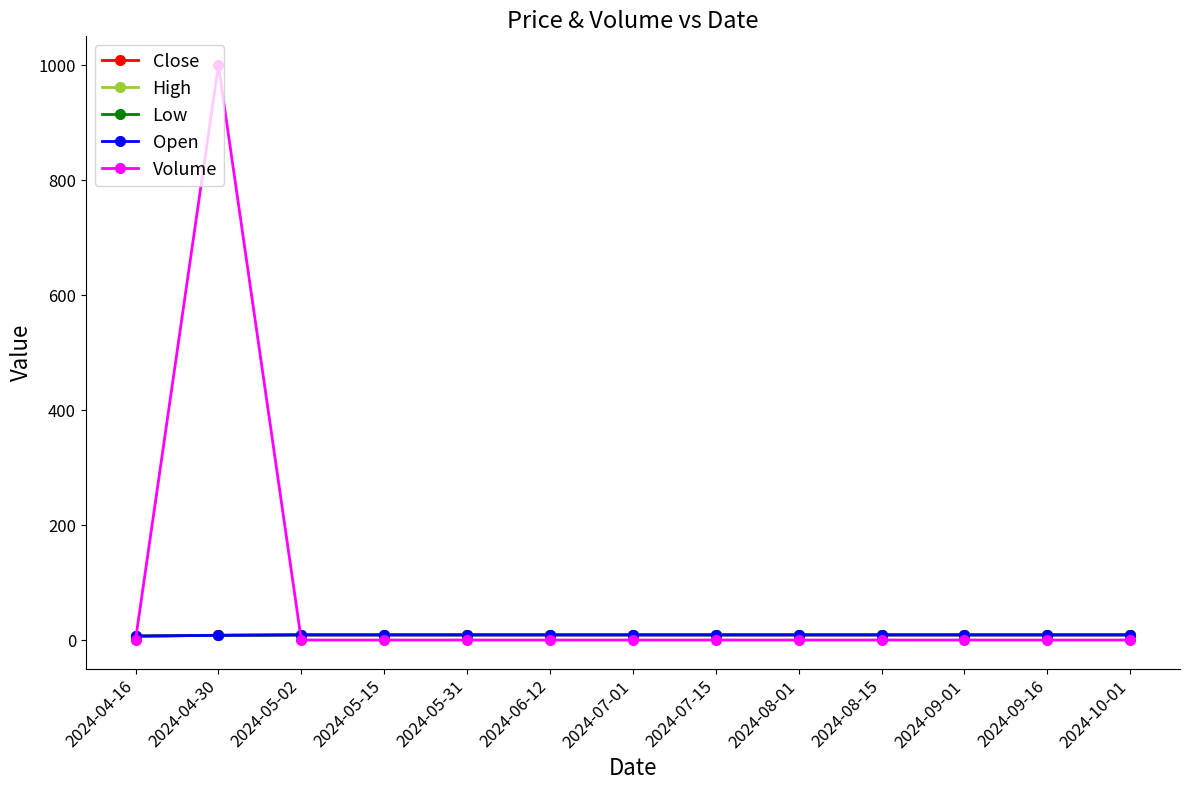

Read the Close value at 2024-05-02.

9.0